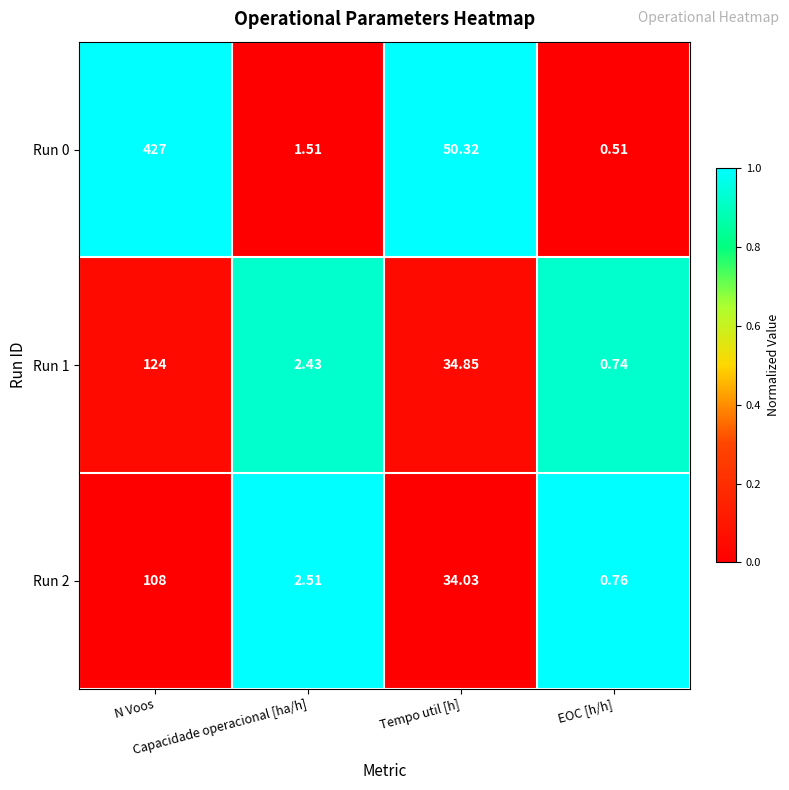

Which series has the largest total across all categories?

Run 0